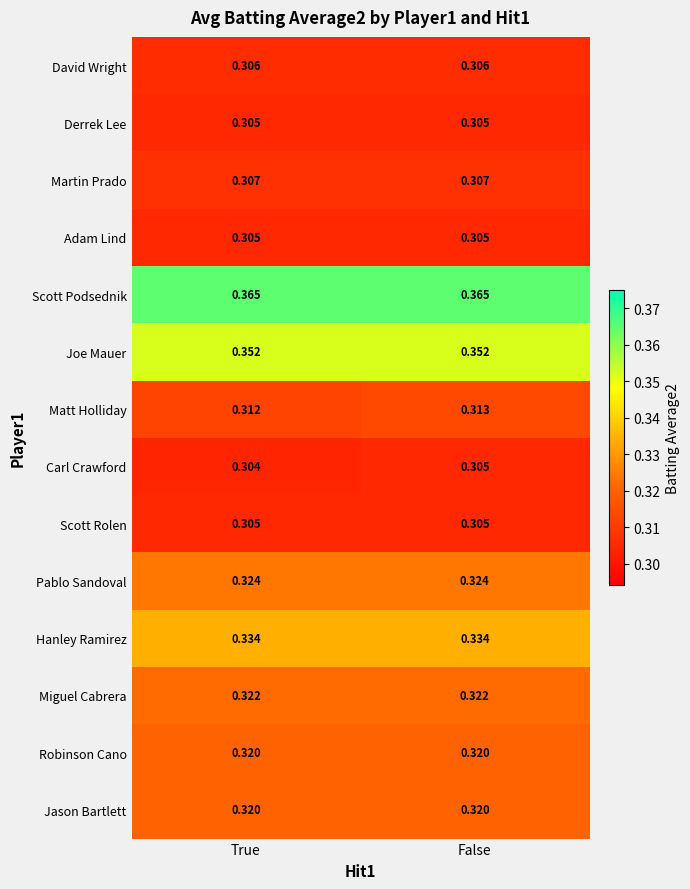

At which category is the sum across all series the highest?

False